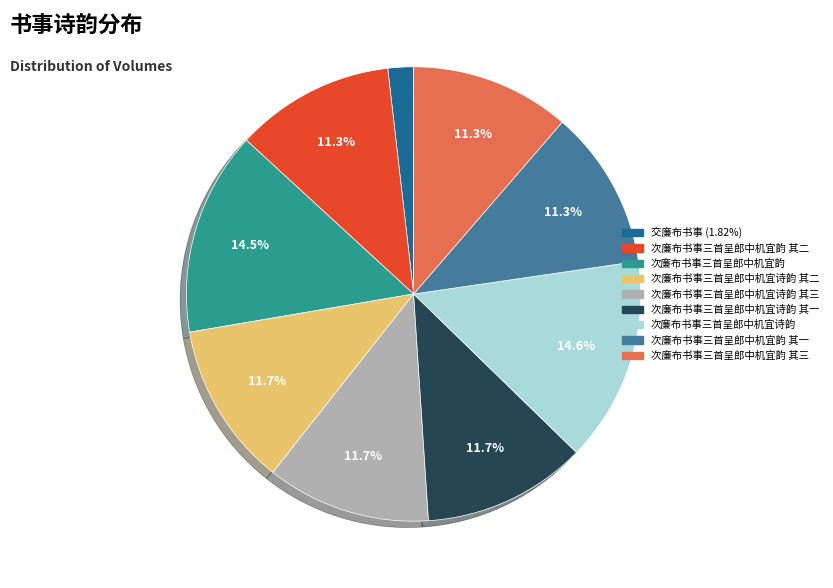

How many slices are in this pie chart?

9